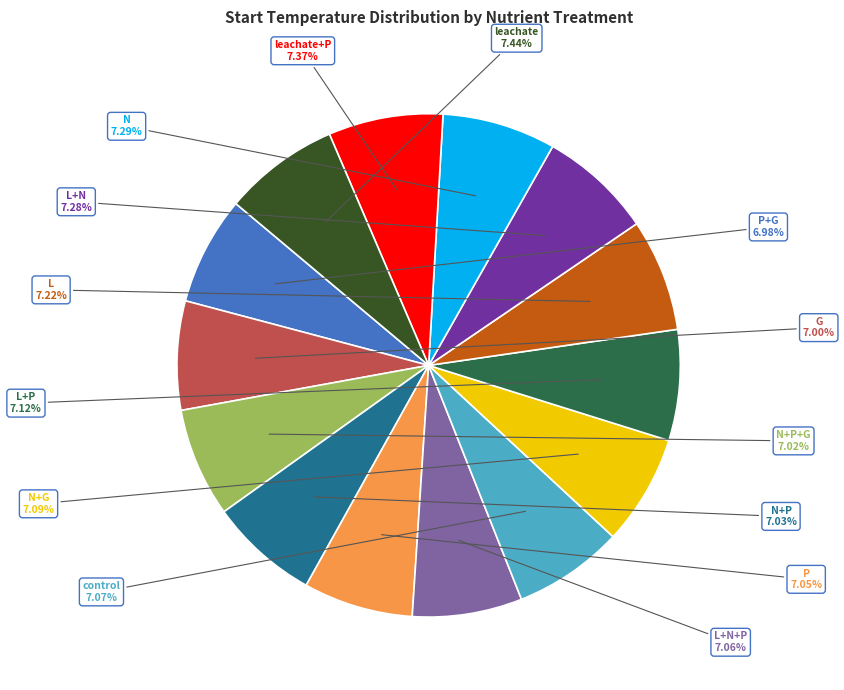

How many slices are in this pie chart?

14